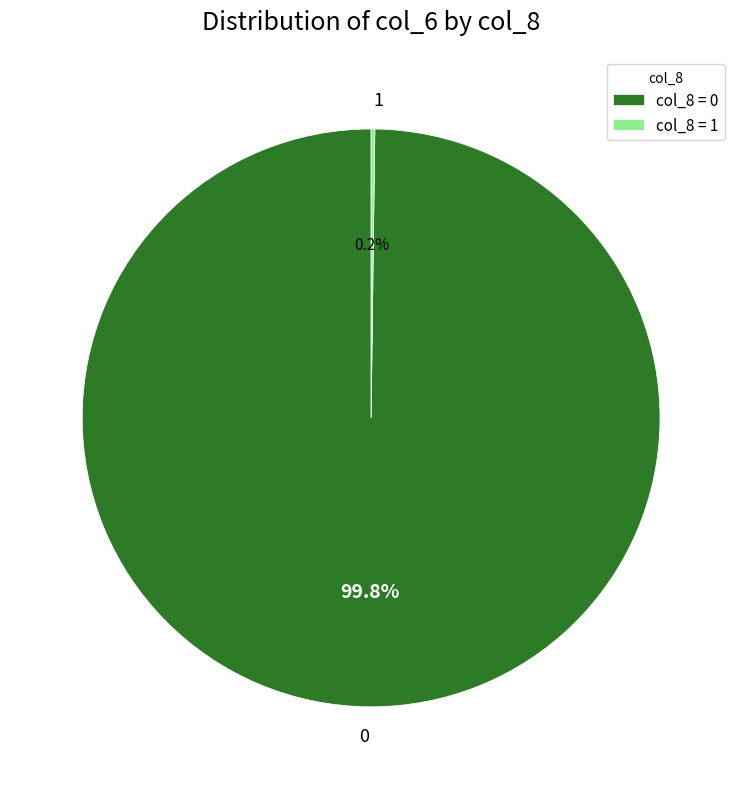

What portion of the pie excludes 0?

0.2%